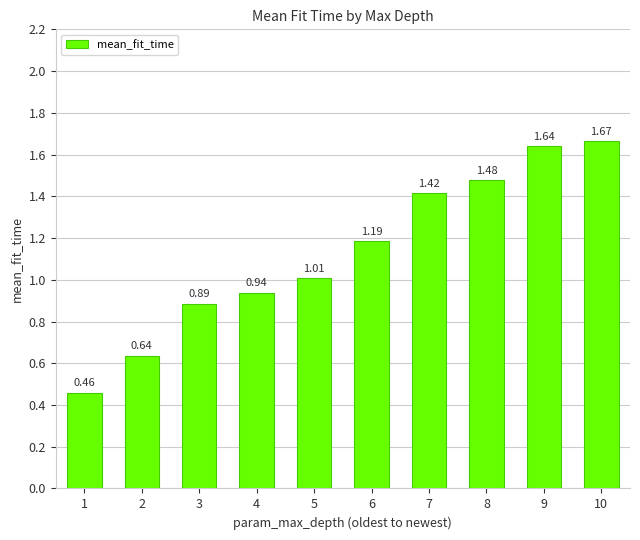

What is the change in value from 3 to 10?

+0.8